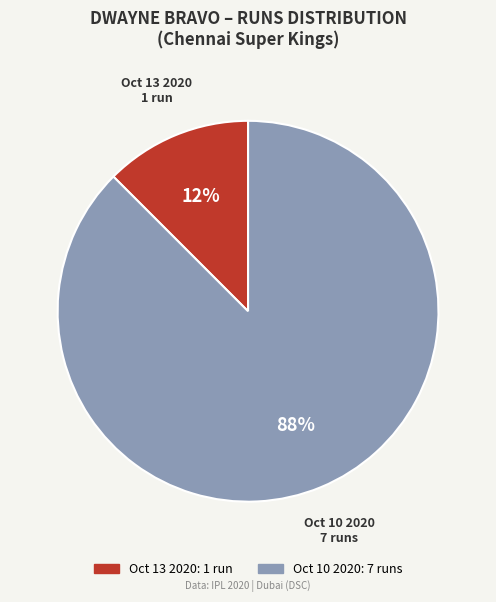

To the nearest percent, what is the average slice percentage?

50%